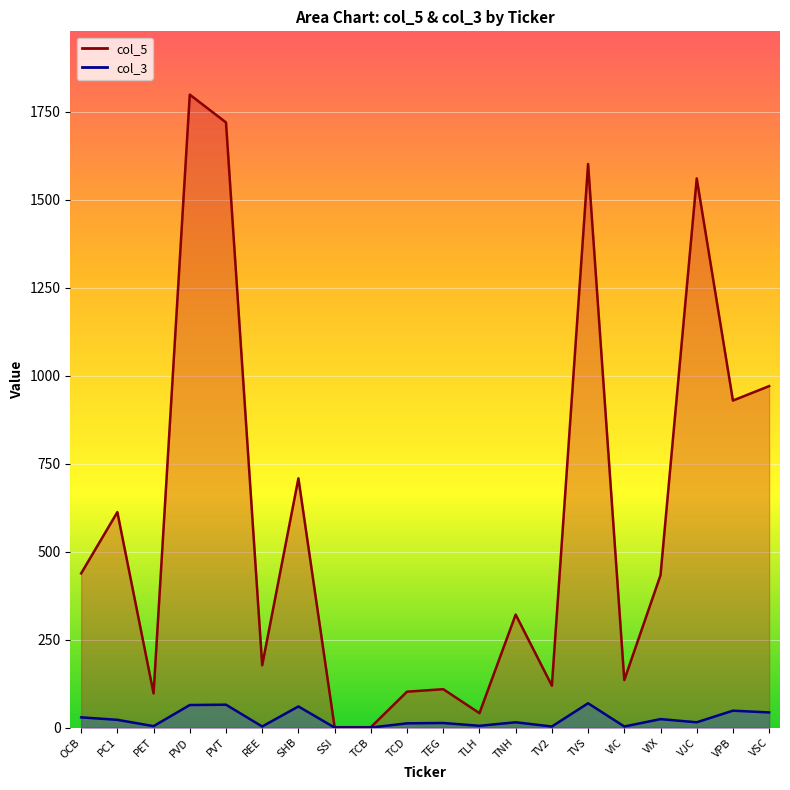

What is the label of the 11th point from the left?

TEG